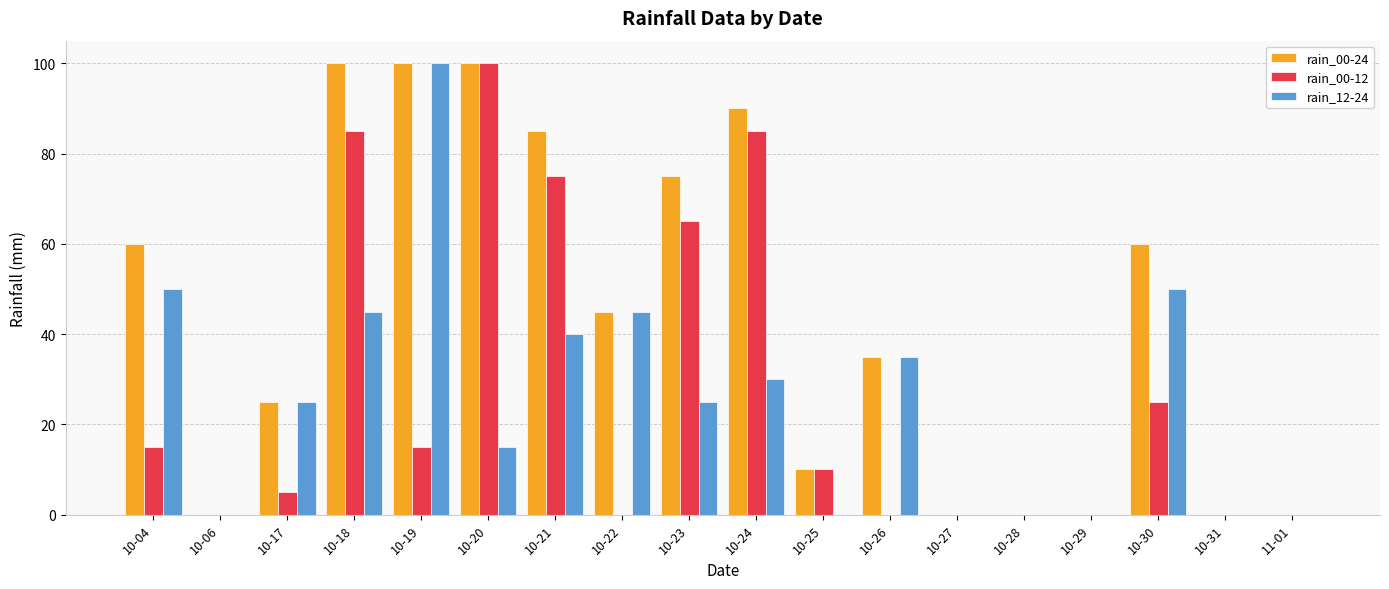

Is it true that rain_00-12 equals 75 at 10-21?

True